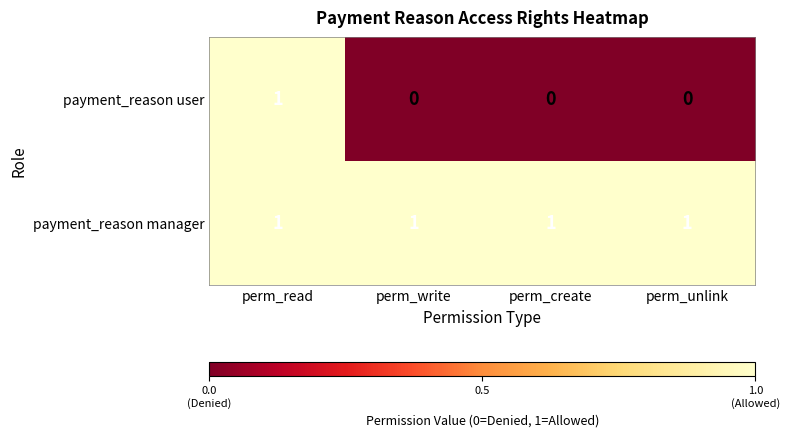

Reading right to left, list all the values displayed in this chart.

payment_reason user: 0	0	0	1
payment_reason manager: 1	1	1	1